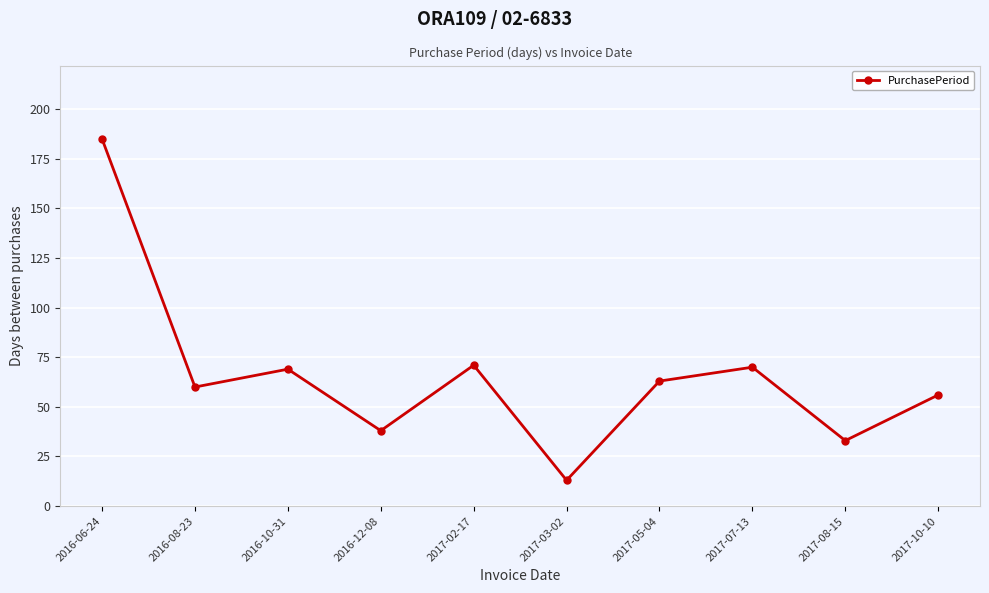

Is it true that the value at 2017-02-17 is 71?

True